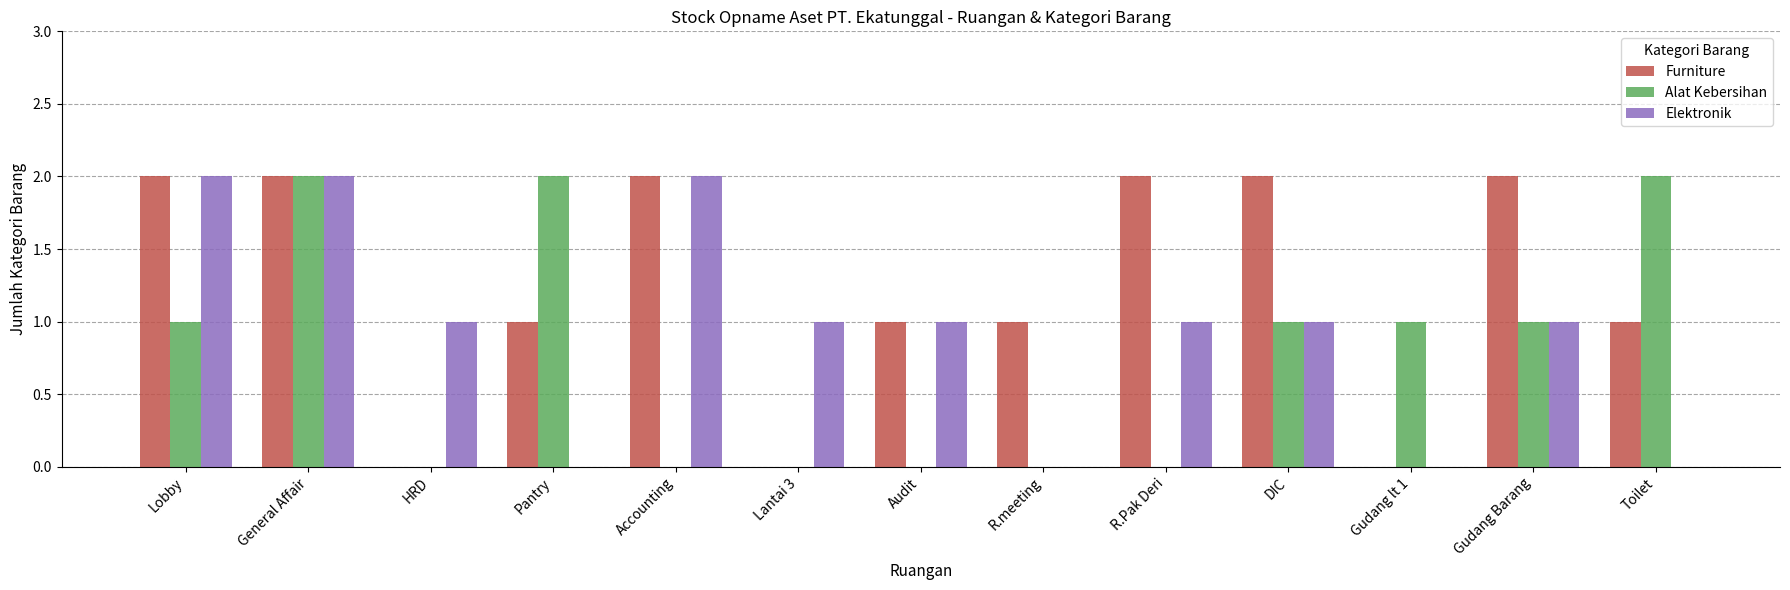

Which series has the largest total across all categories?

Furniture